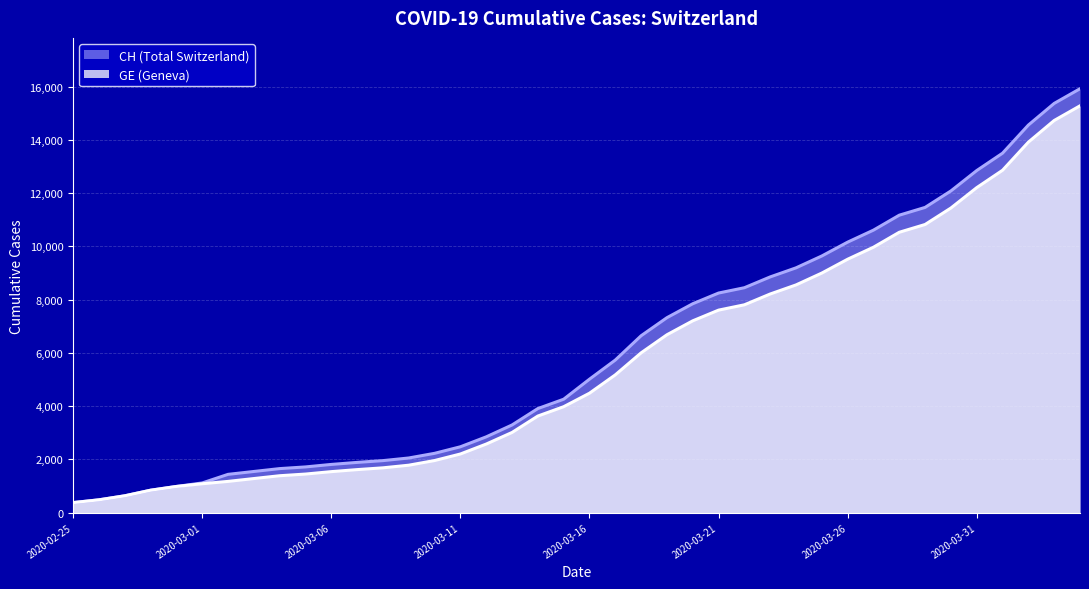

How many values in the GE series are below 4485?

20